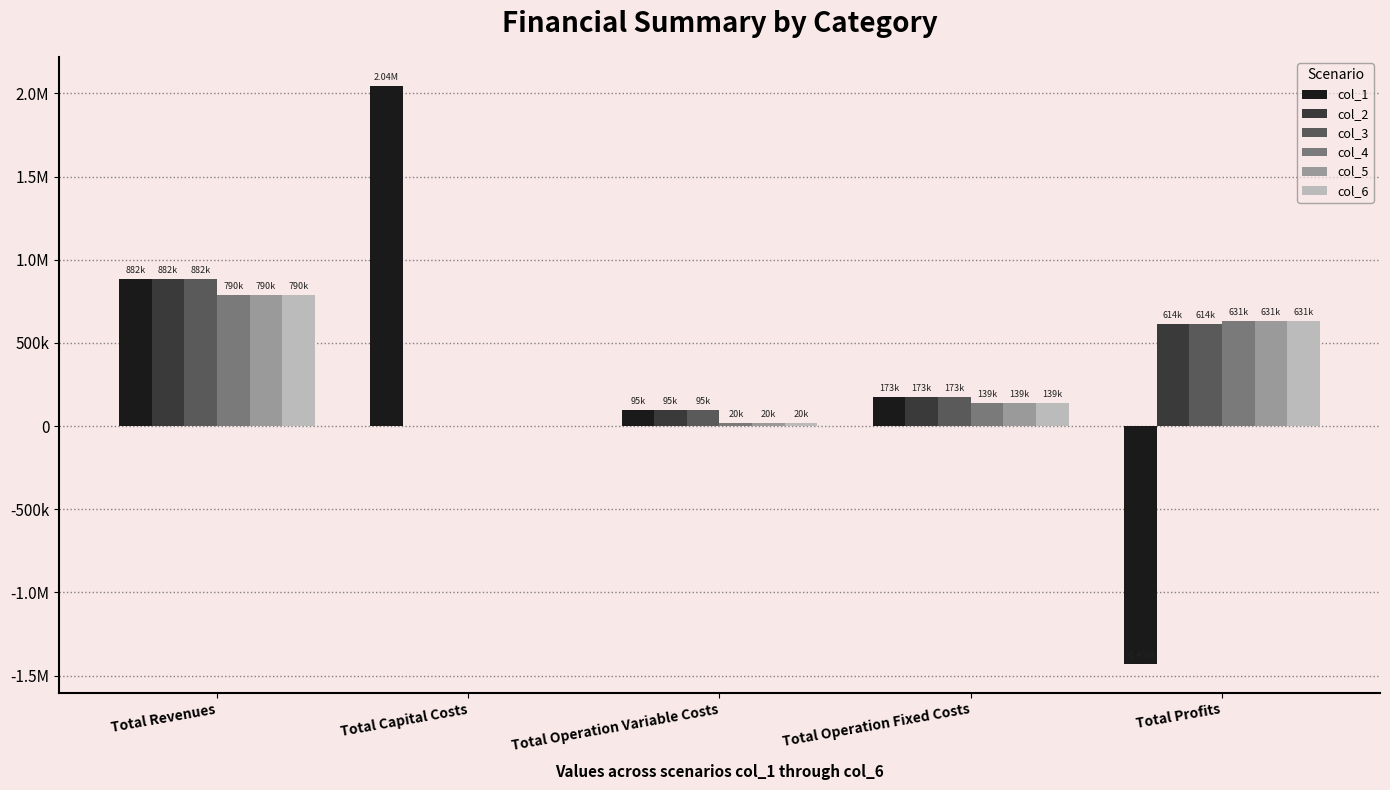

What are all the series names shown in the legend?

col_1, col_2, col_3, col_4, col_5, col_6